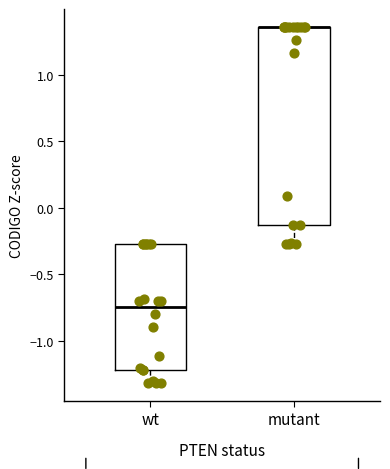

Reading left to right, read every box against the y-axis: the position of its median line, the range the box covers, and the ends of its whiskers. The values are not printed on the chart, so give them approximately, as read against the axis.

wt: median -0.75, box -1.20 to -0.25, whiskers -1.30 to -0.25
mutant: median 1.35 (drawn on the box's upper edge), box -0.15 to 1.35, whiskers -0.25 to 1.35